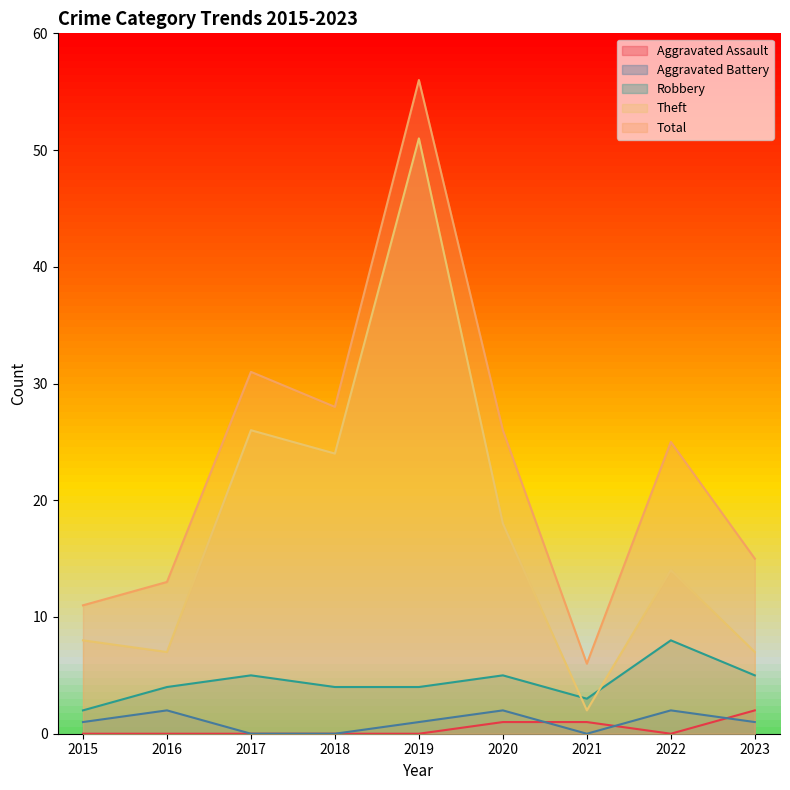

How many values in the Aggravated Battery series are below 1?

3